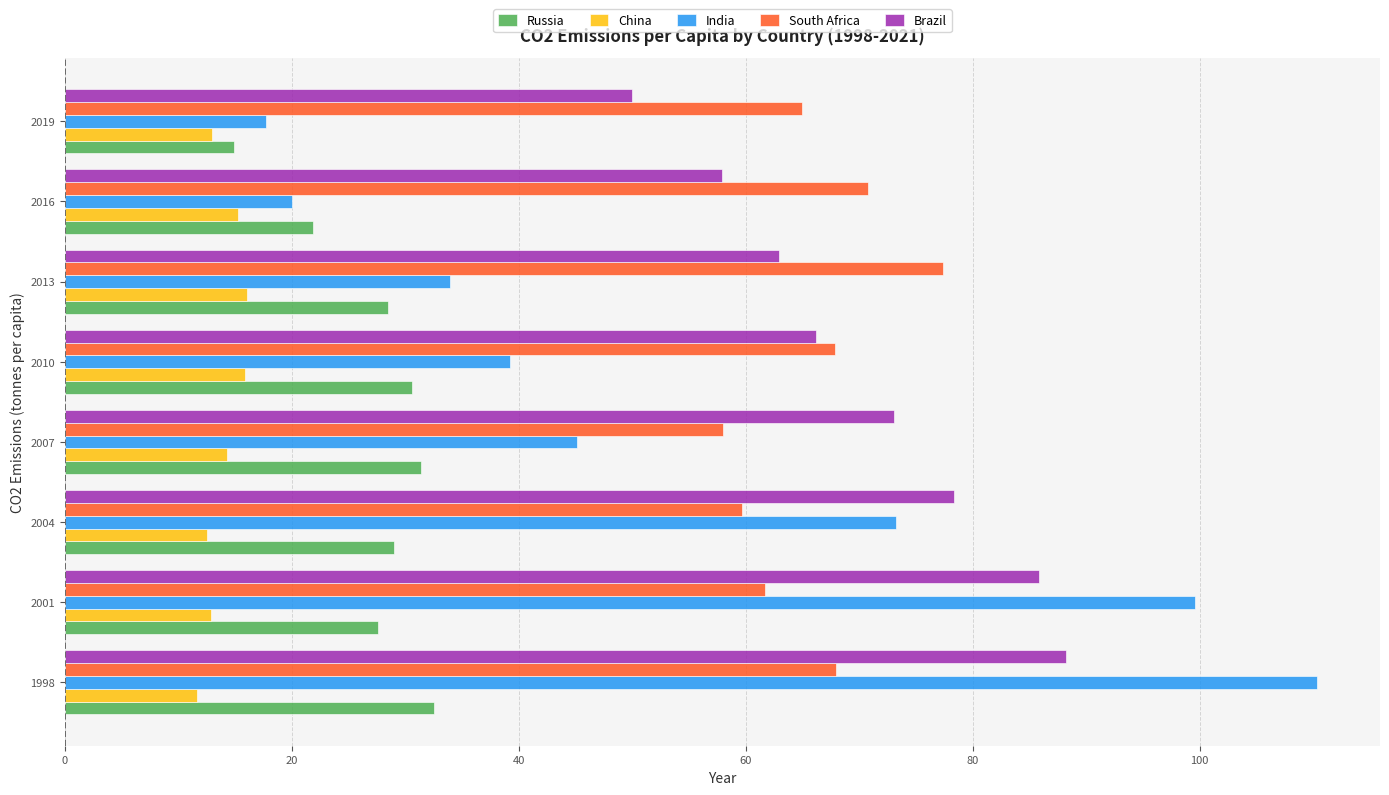

What is the sum of the Russia values at 2007 and 2010?

62.0